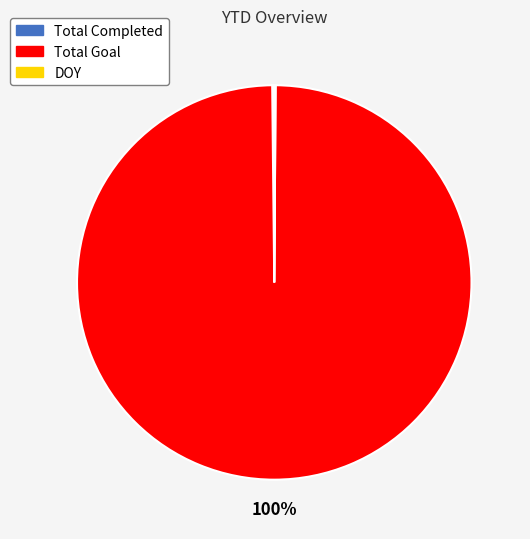

To the nearest percent, what portion does Total Goal represent?

100%